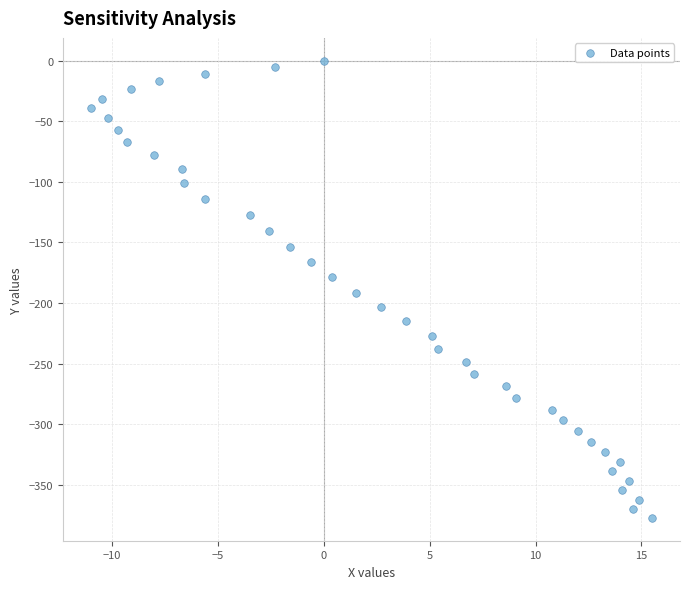

What is the range of X values (max minus min)?

26.5